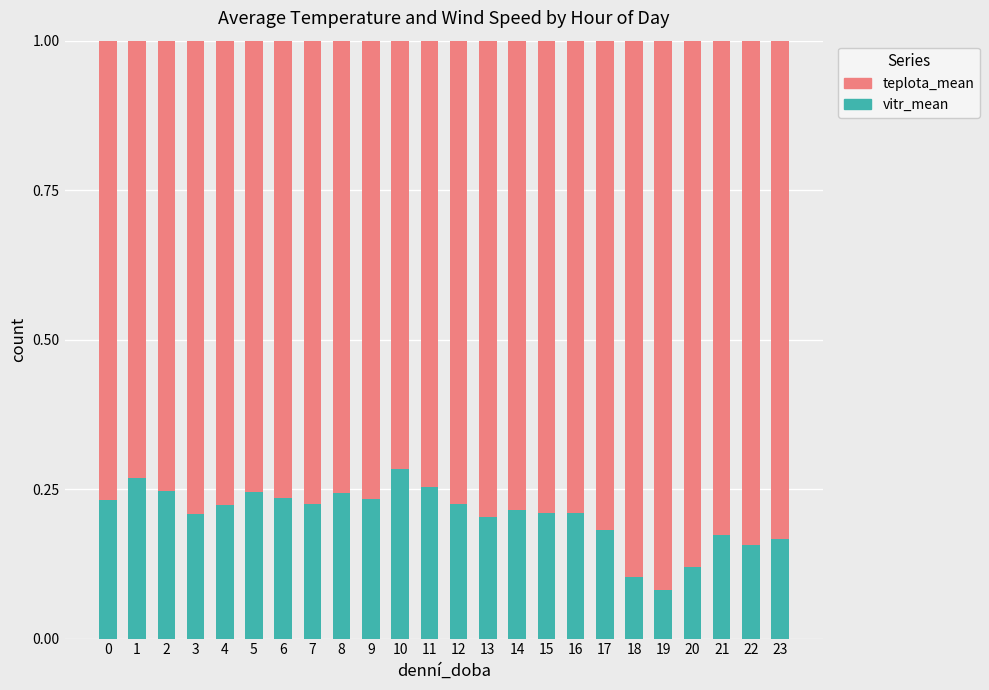

The value of vitr_mean at 15 is 0.1. True or false?

False